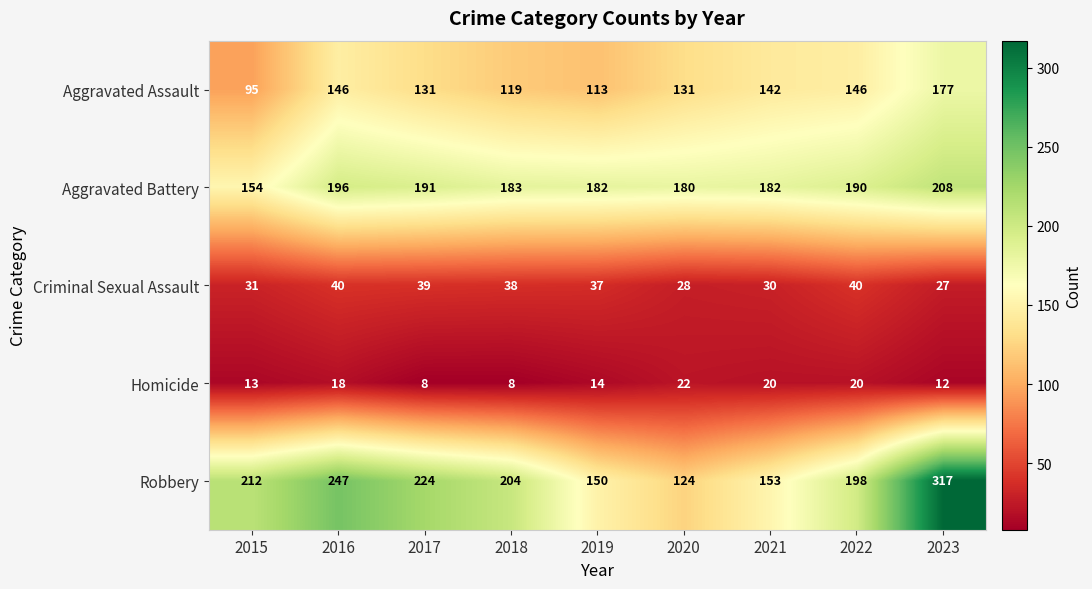

What is the smallest value displayed?

8